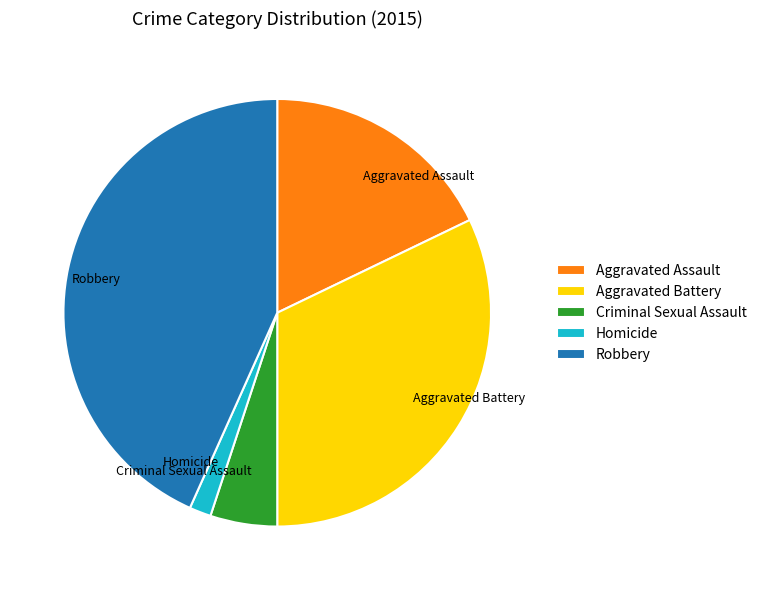

True or false: Aggravated Assault accounts for 18% of the total.

True